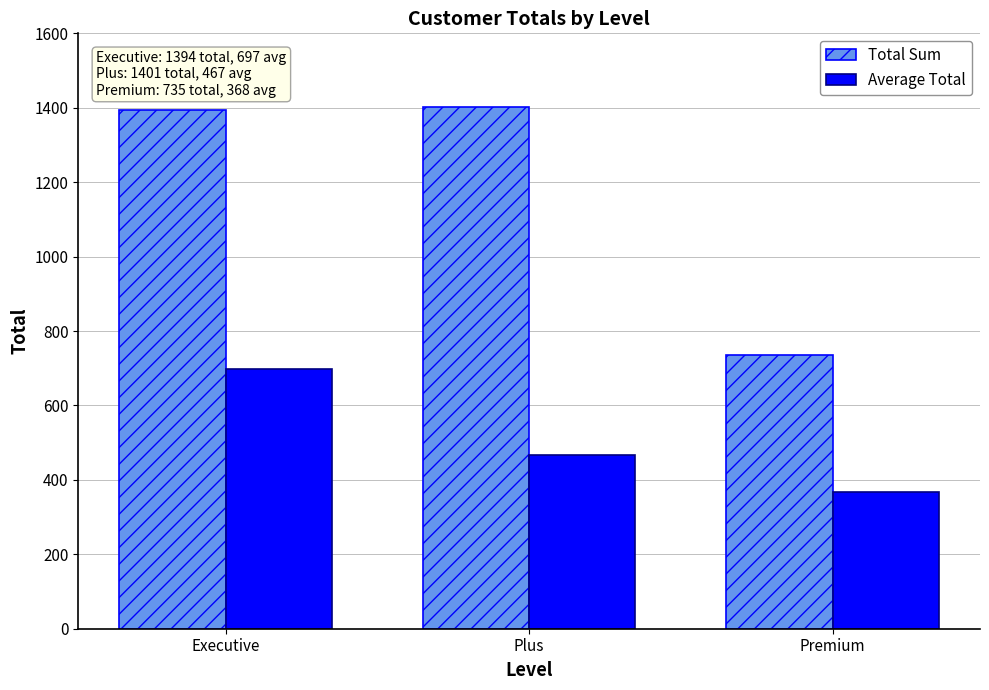

What is the sum of the Total Sum values at Premium and Executive?

2129